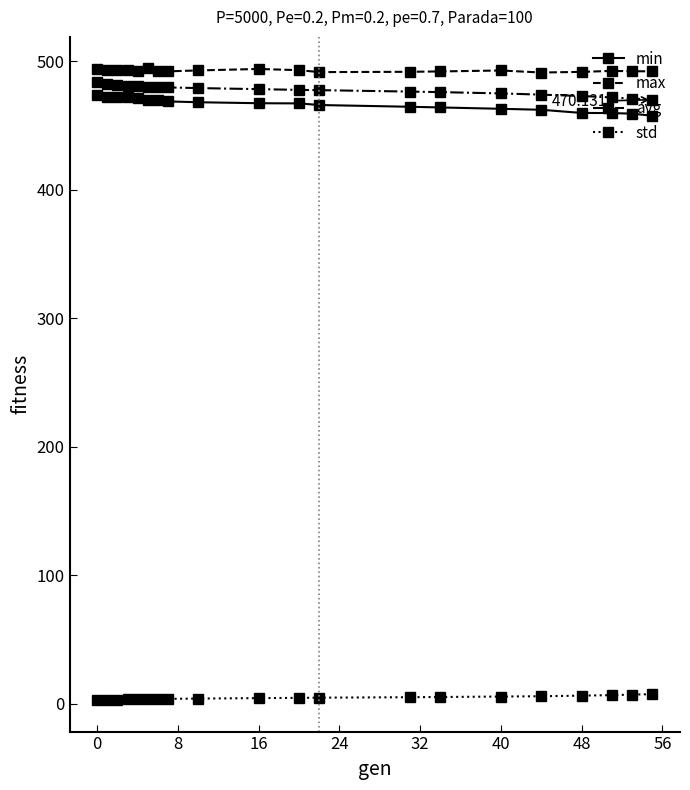

Which series has the widest spread of values?

min